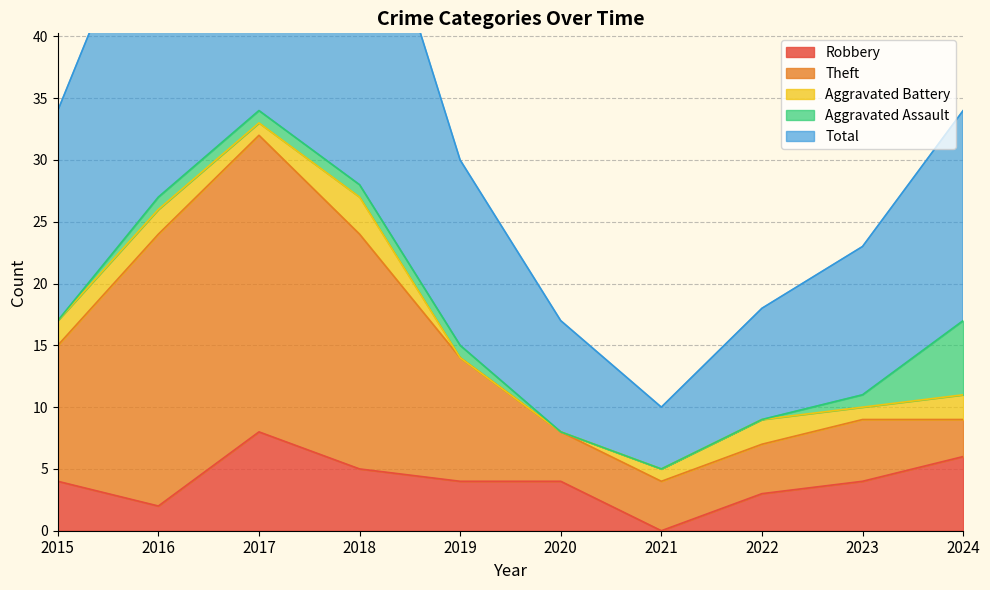

Which has a higher value, 2022 or 2019?

2019